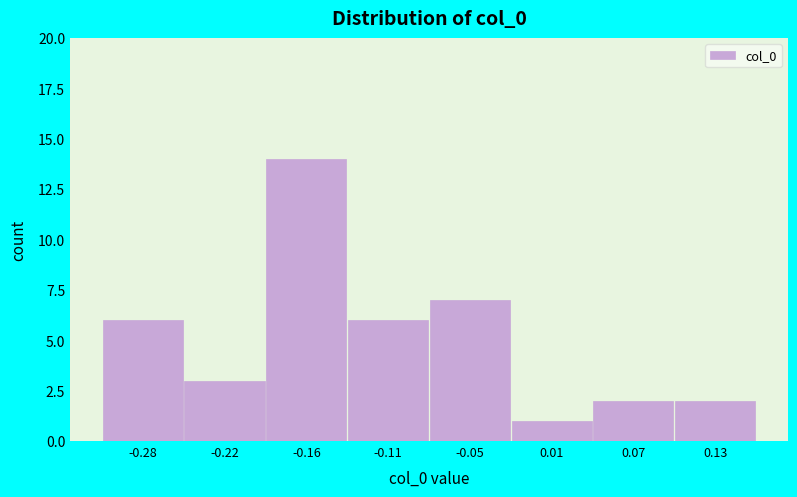

Reading left to right, list every bar in this chart as the range it spans on the x-axis followed by its height. Neither the bar edges nor the heights are printed on the chart, so give them approximately, as read against the axes.

-0.31 to -0.25: 6
-0.25 to -0.19: 3
-0.19 to -0.14: 14
-0.14 to -0.08: 6
-0.08 to -0.02: 7
-0.02 to 0.04: 1
0.04 to 0.10: 2
0.10 to 0.16: 2